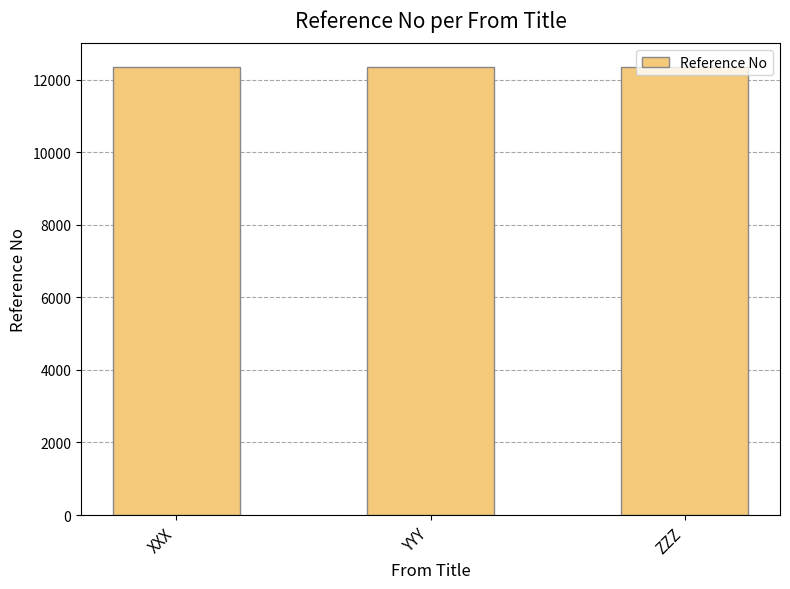

What is the ratio of the value at XXX to the value at YYY?

1.0